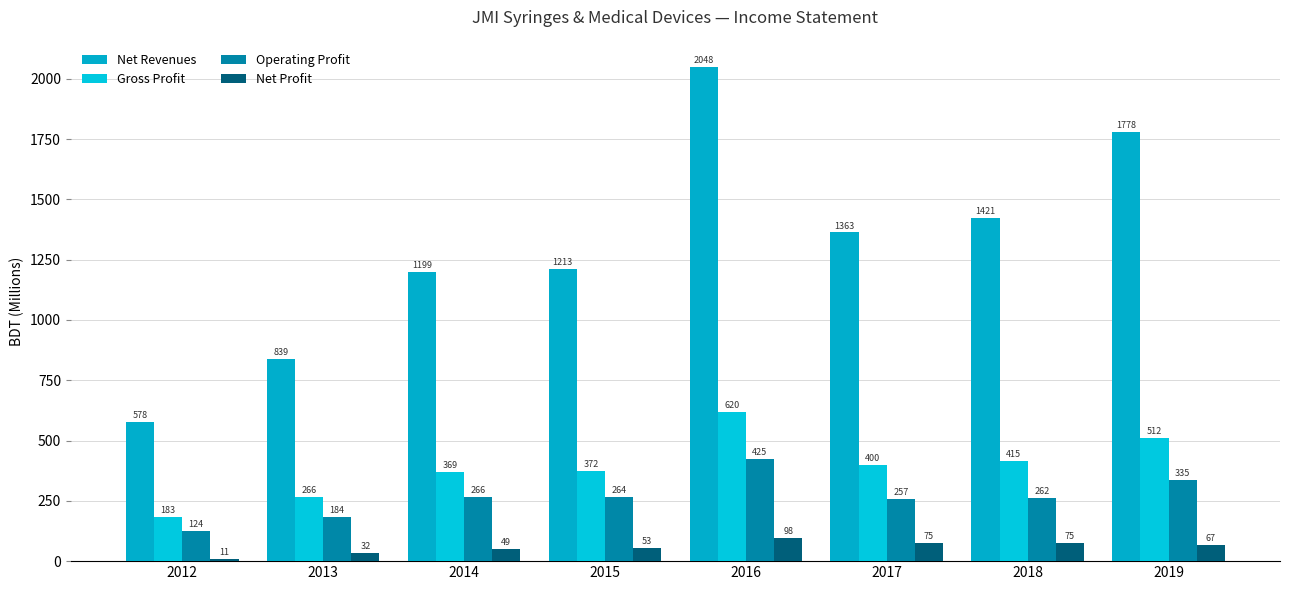

What is the difference between the second highest and minimum values in the Gross Profit series?

329.6